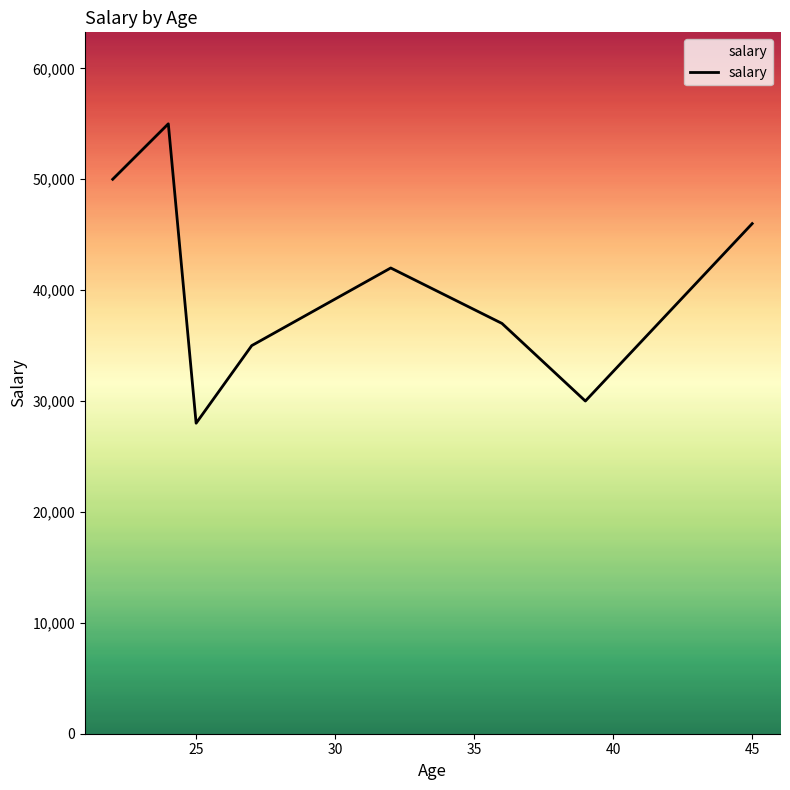

How many interior local peaks (higher than both neighbors) does the data have?

2